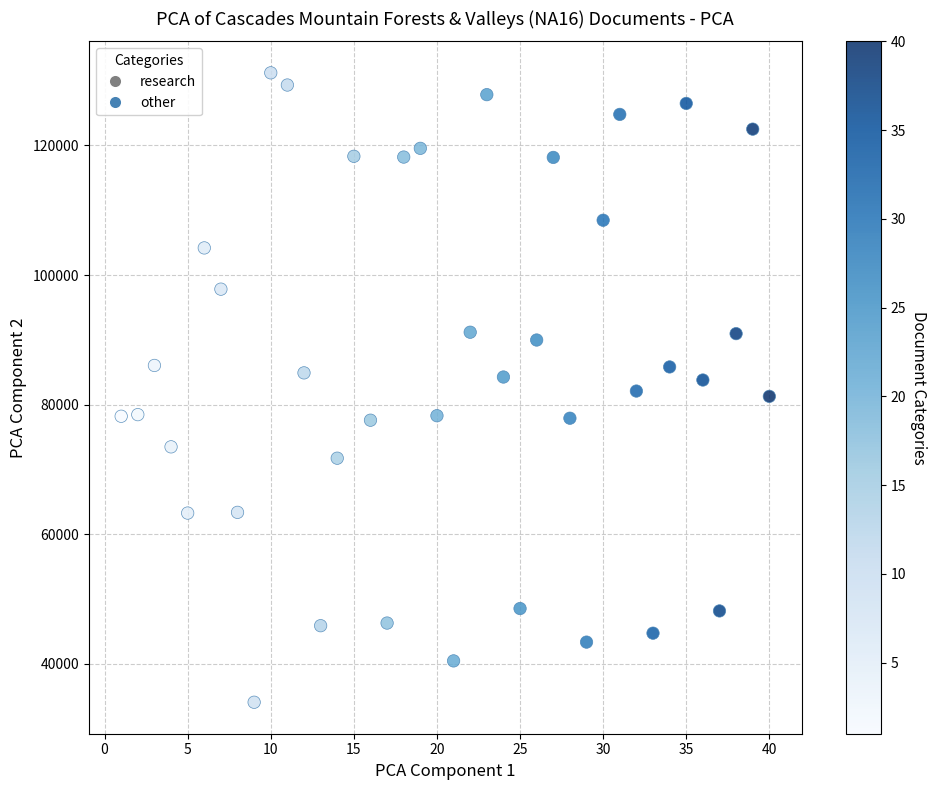

What is the range of X values (max minus min)?

39